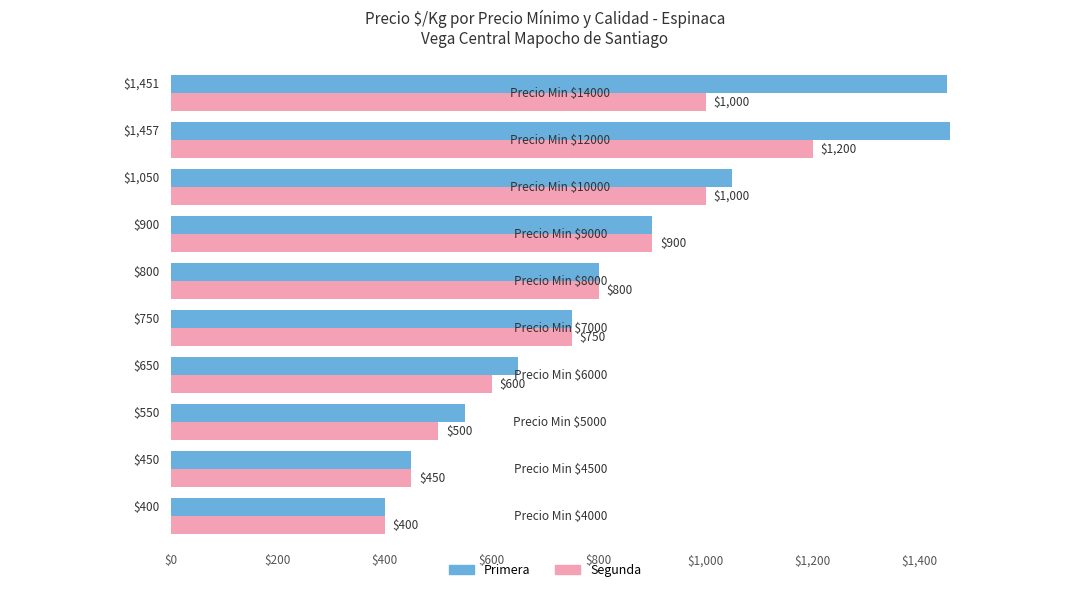

Which series has the largest range (max minus min)?

Primera